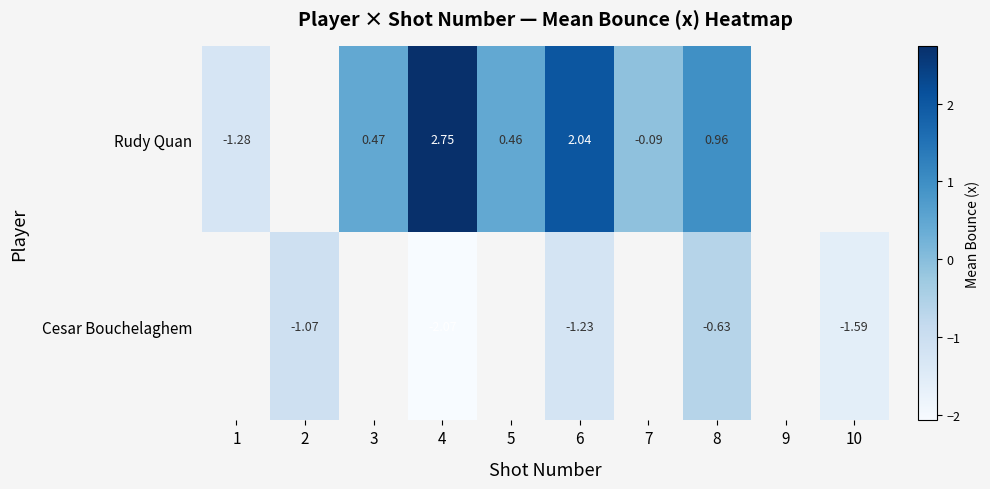

Rank the series at 6 from lowest to highest value.

Cesar Bouchelaghem, Rudy Quan